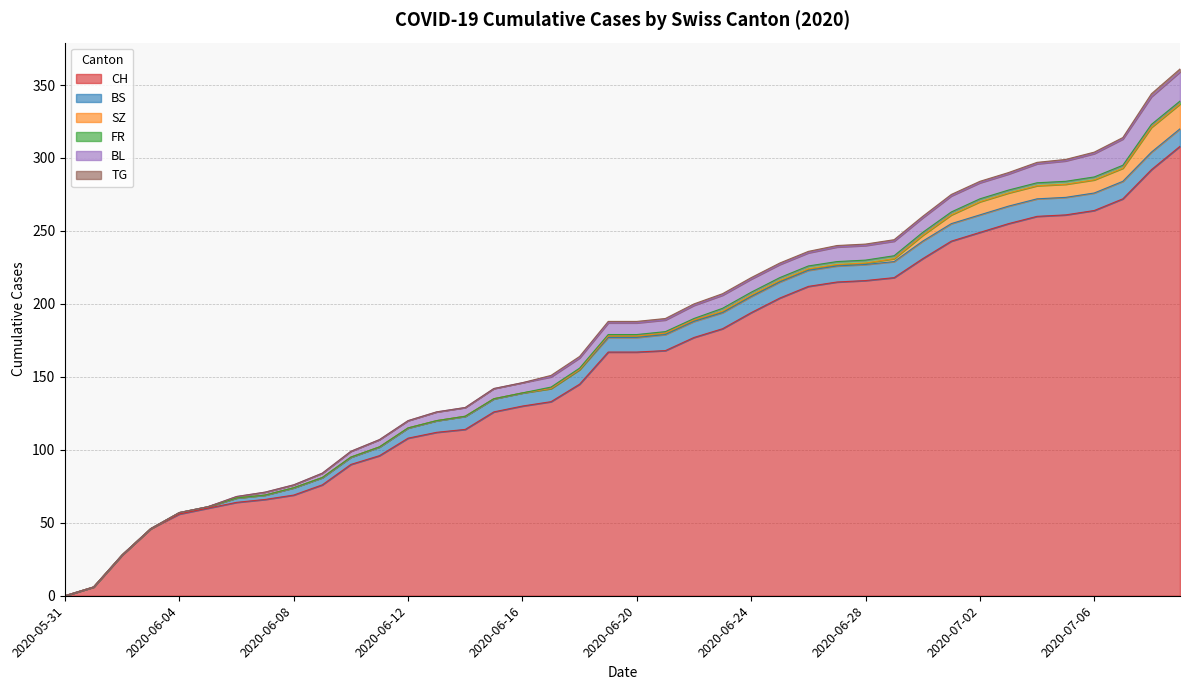

Is the value of SZ at 2020-06-08 greater than the value of TG at 2020-06-18?

No